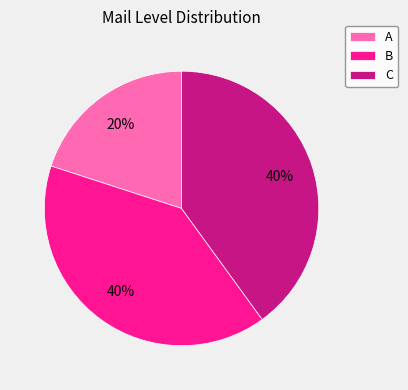

What percentage is the A slice, to the nearest percent?

20%